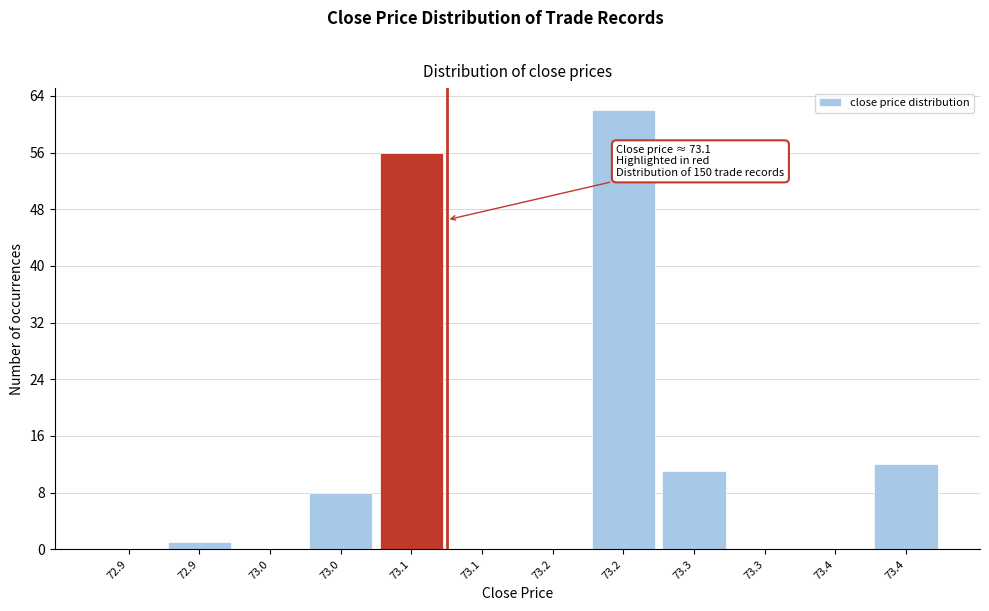

Are the bars horizontal?

No